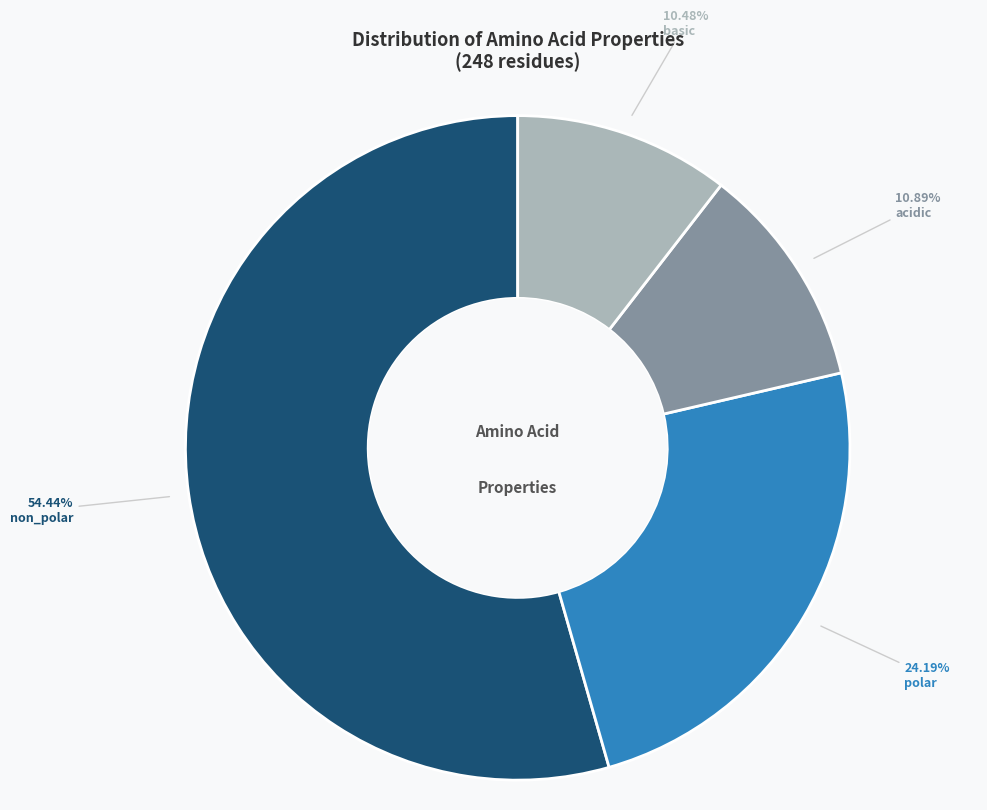

What is the majority slice?

non_polar